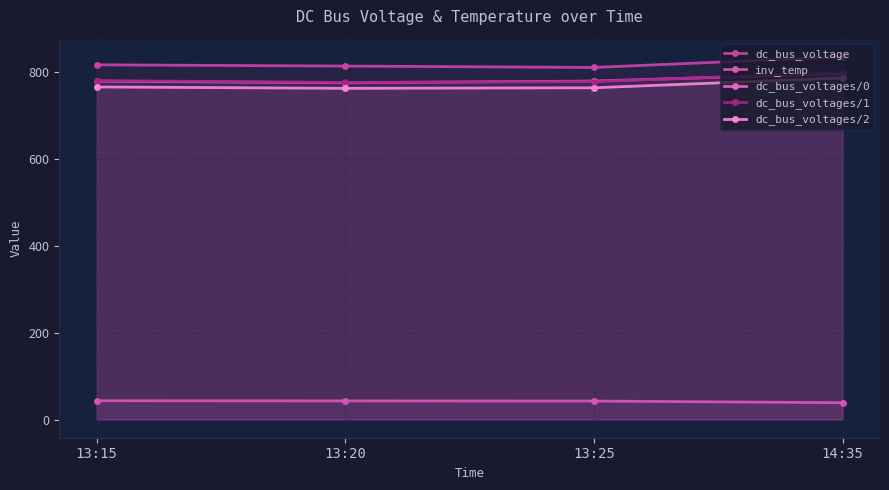

At which label does inv_temp first exceed 43?

13:15